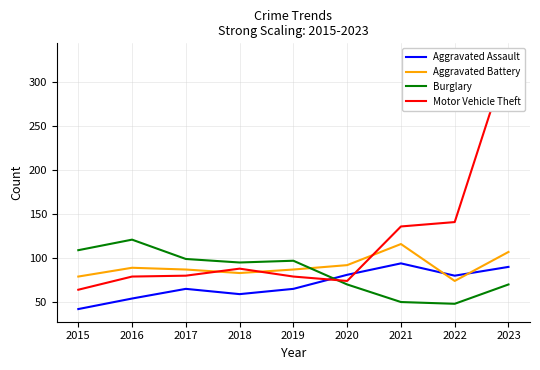

List the labels in order of Burglary value, smallest first.

2022, 2021, 2020, 2023, 2018, 2019, 2017, 2015, 2016